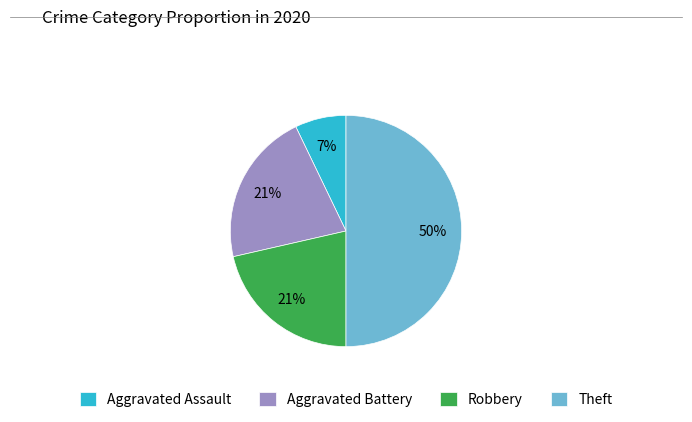

How many segments does this pie chart have?

4